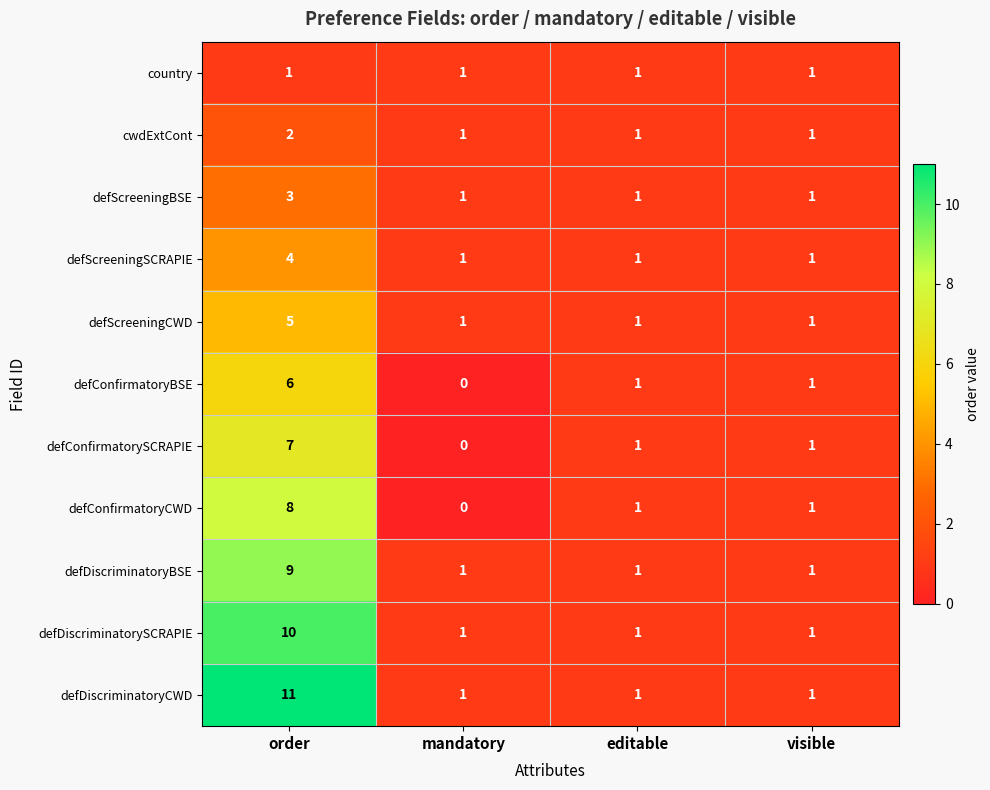

Which series changed the most between order and visible?

defDiscriminatoryCWD